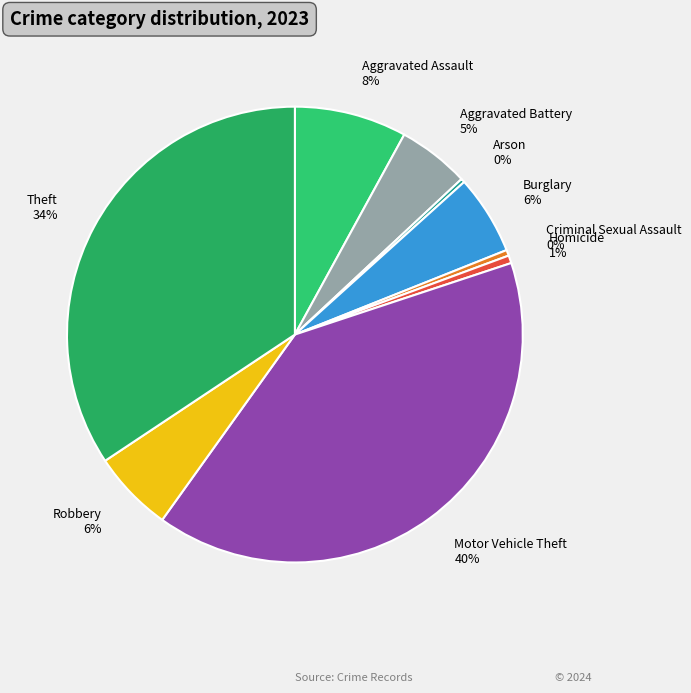

Which category has the biggest portion of the pie?

Motor Vehicle Theft